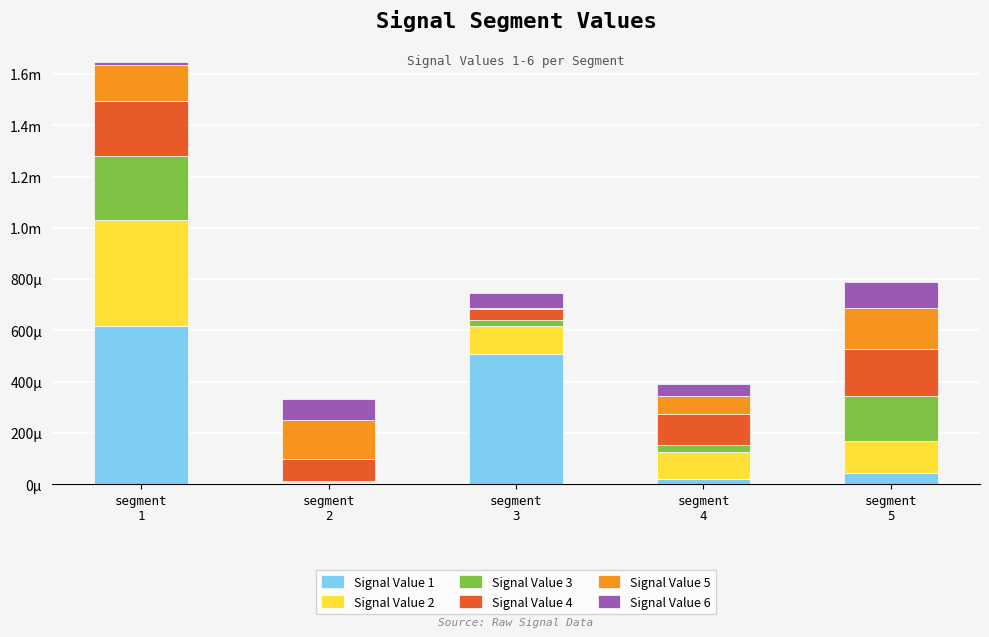

At how many categories does at least one series exceed 0?

5